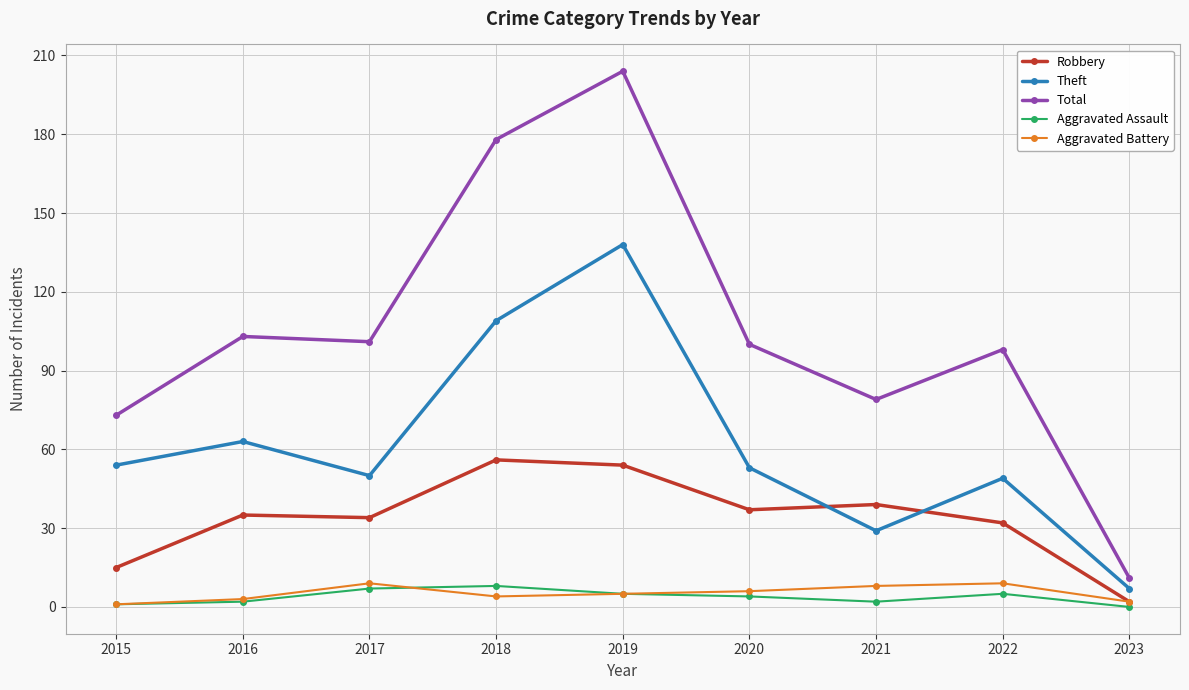

True or false: Aggravated Battery and Total intersect in this chart.

False